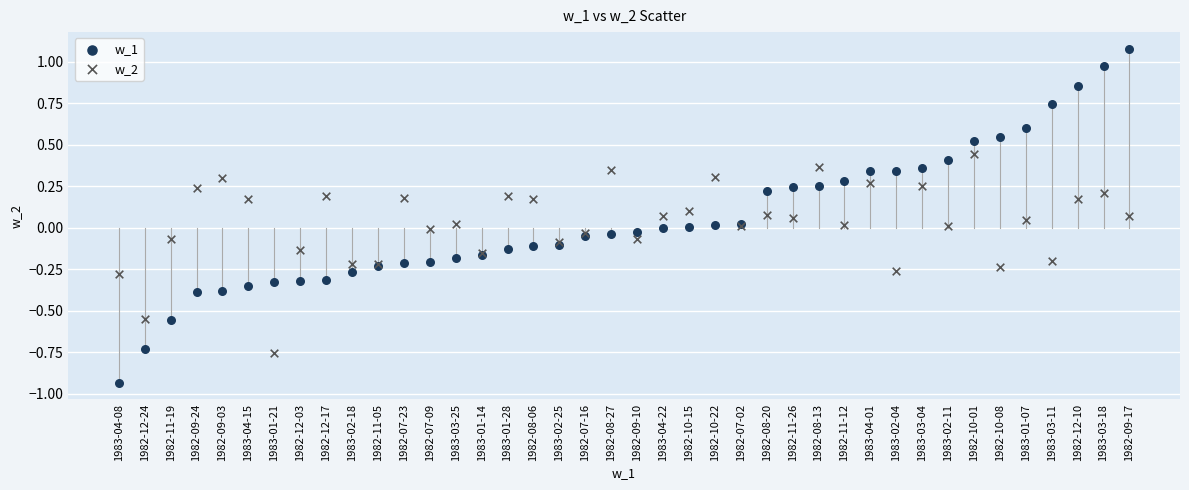

Which series reaches the minimum Y coordinate?

w_1